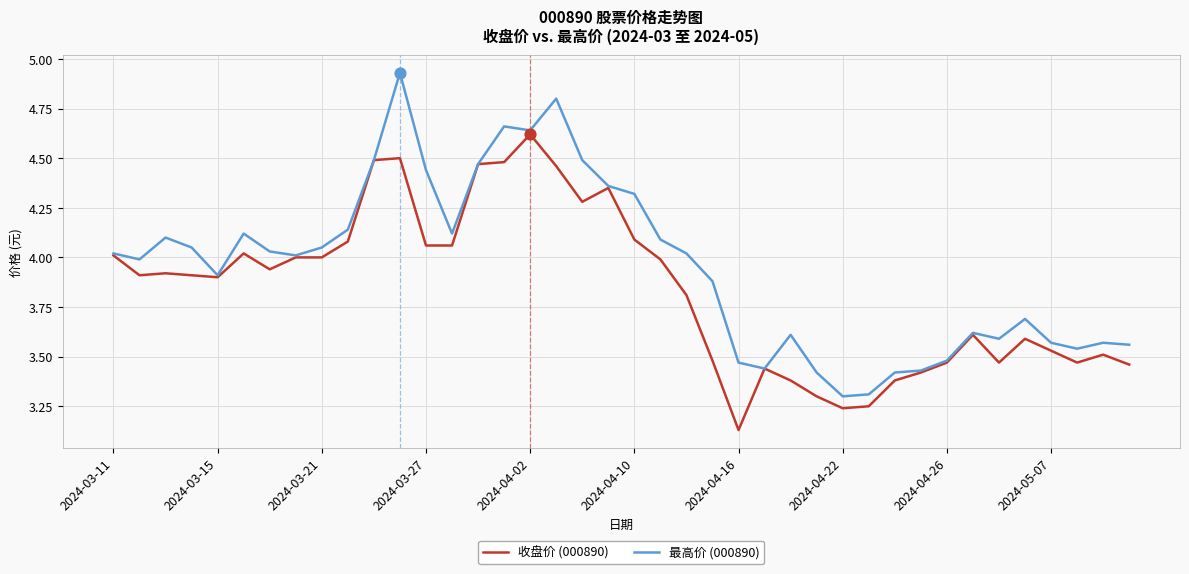

Which series has the largest total across all categories?

最高价 (000890)